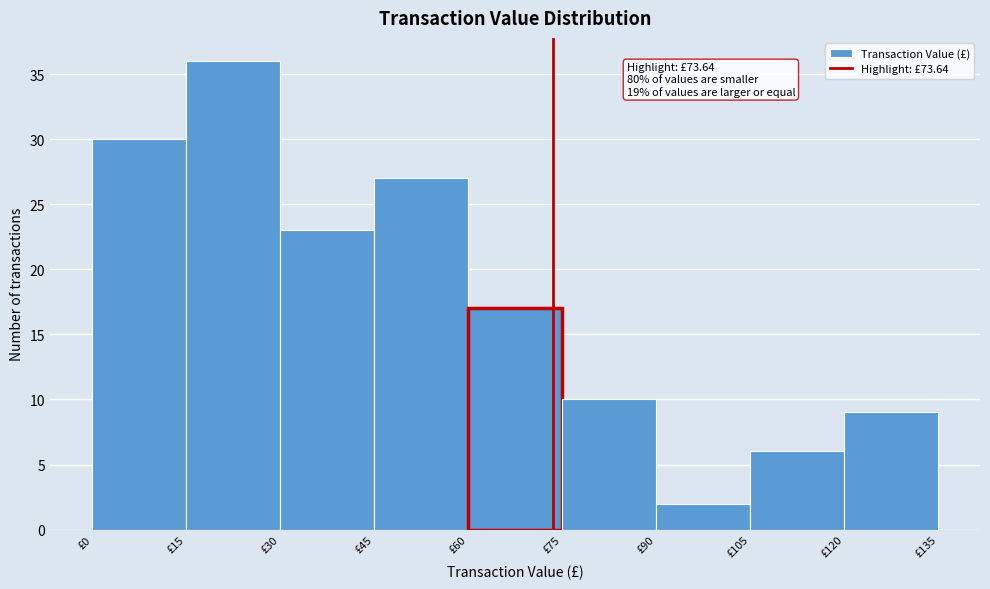

Which range on the x-axis has the tallest bar?

15 to 30